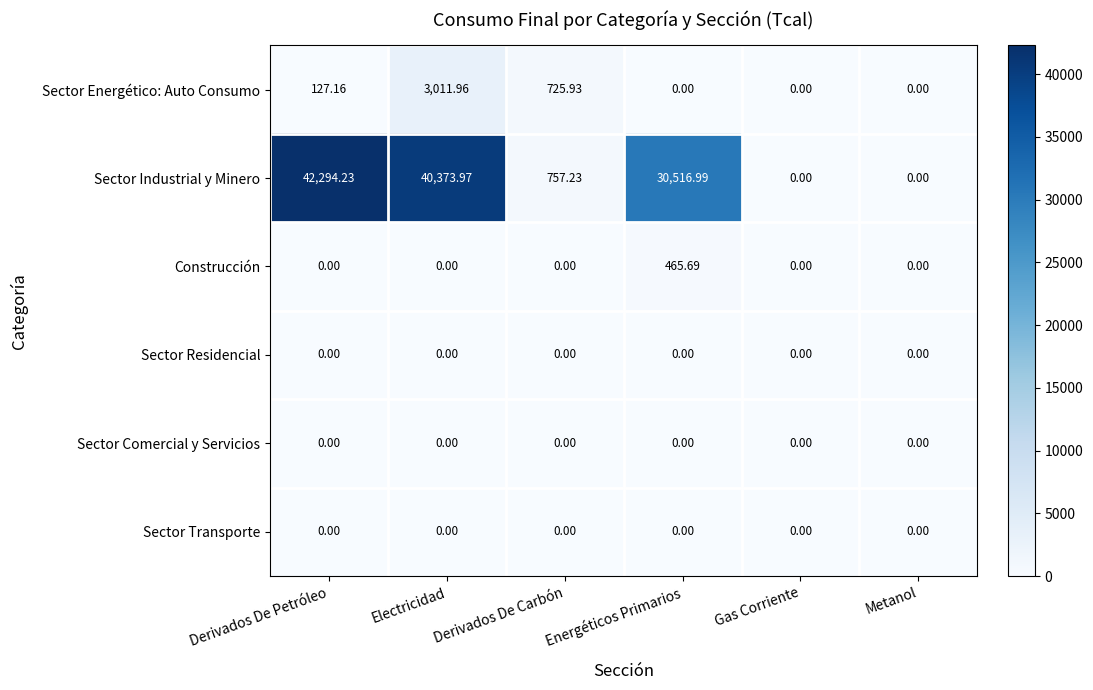

What is the spread (max minus min) of values at Energéticos Primarios?

30517.0